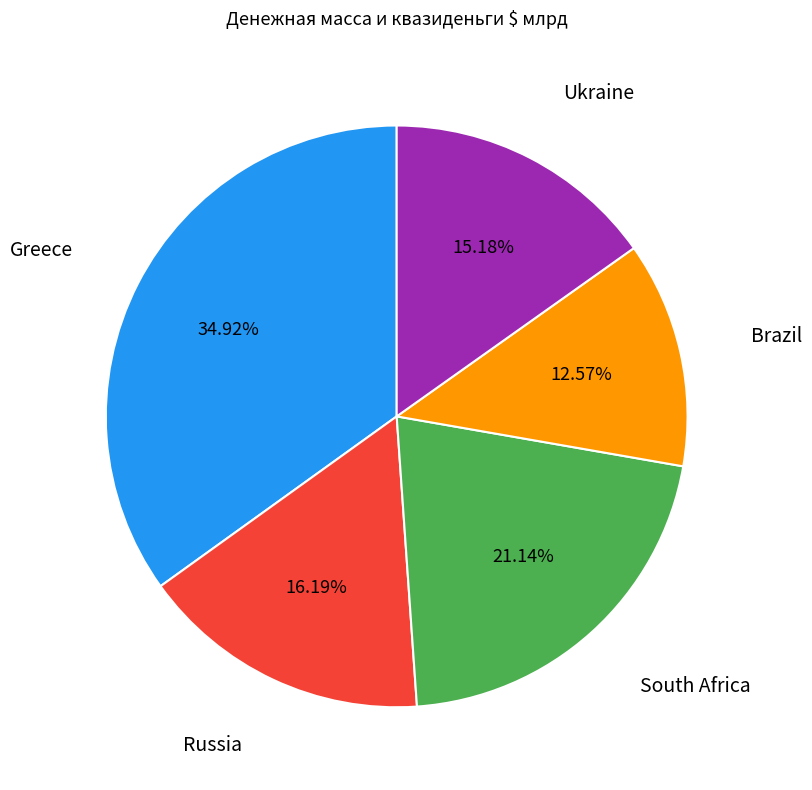

Is there any slice that represents more than half of the pie?

No